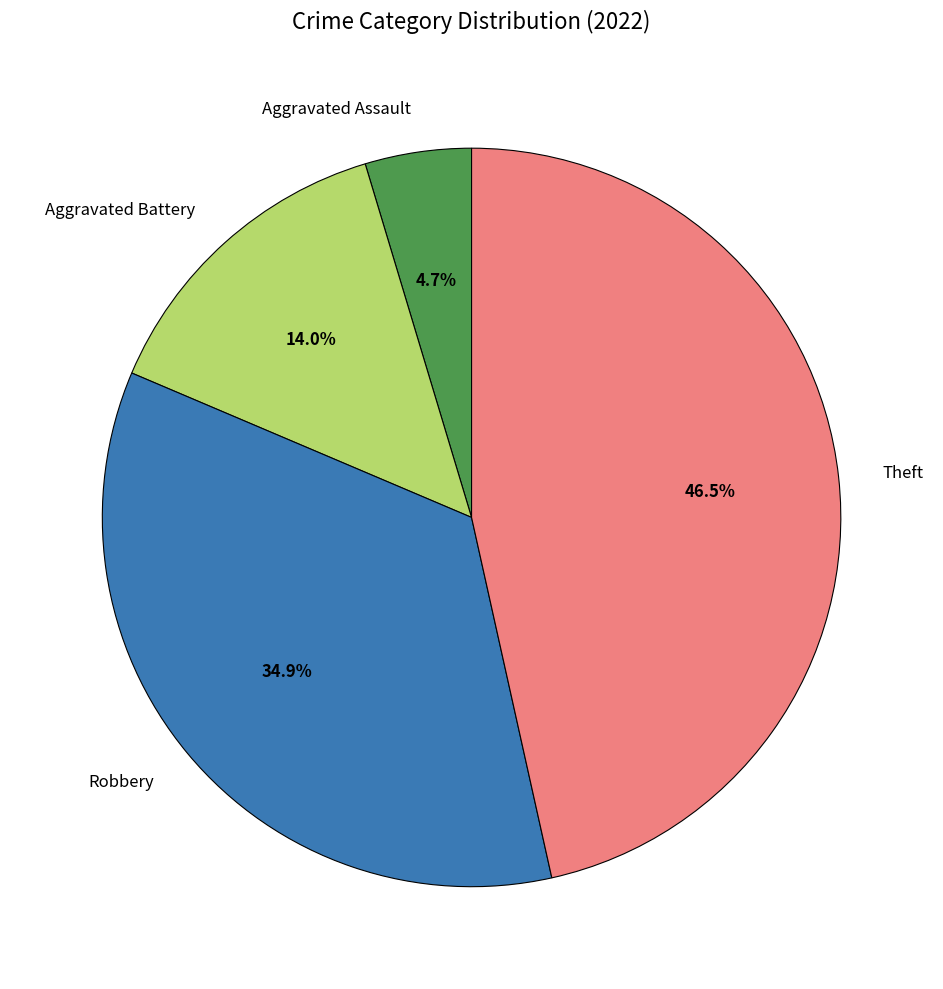

How many slices are in this pie chart?

4